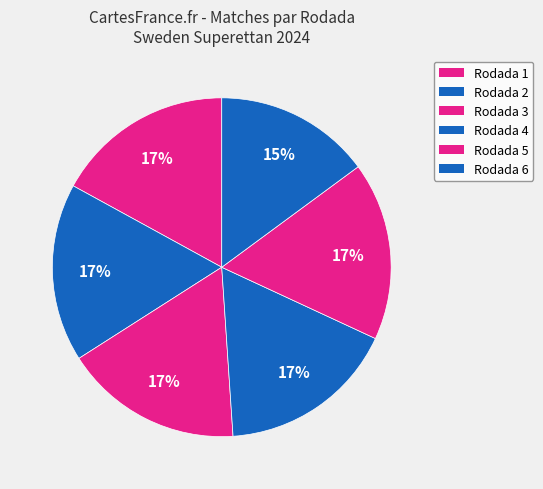

How many slices are in this pie chart?

6